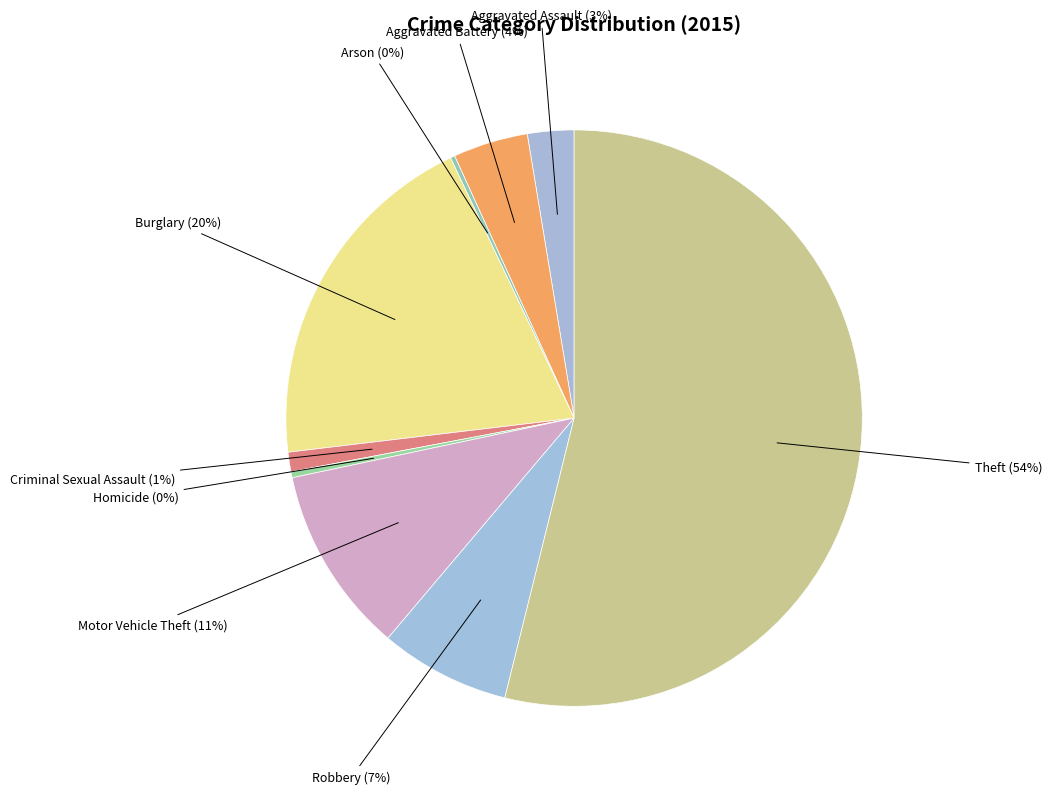

How many slices are in this pie chart?

9